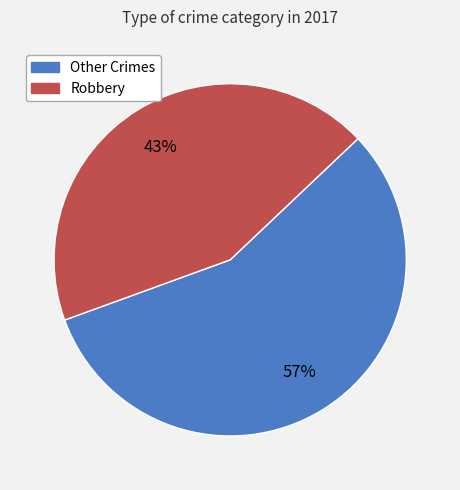

Is there any slice that represents more than half of the pie?

Yes